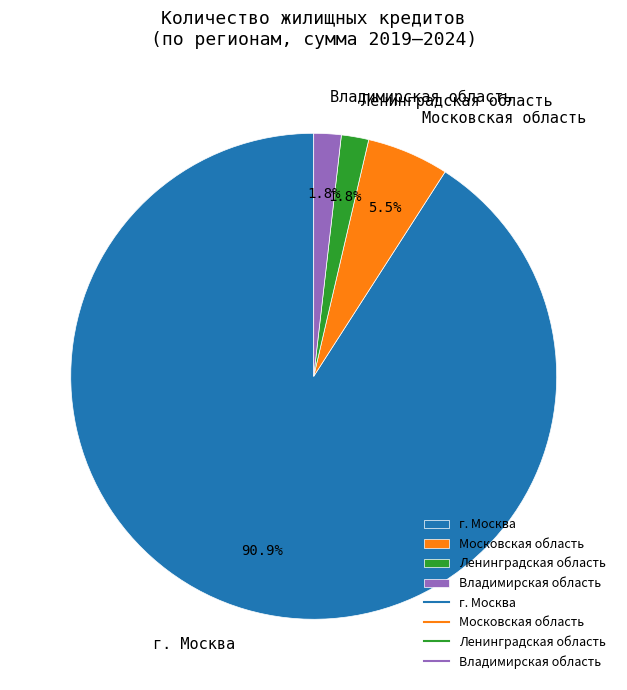

What is the total percentage of Ленинградская область and Московская область?

7.3%